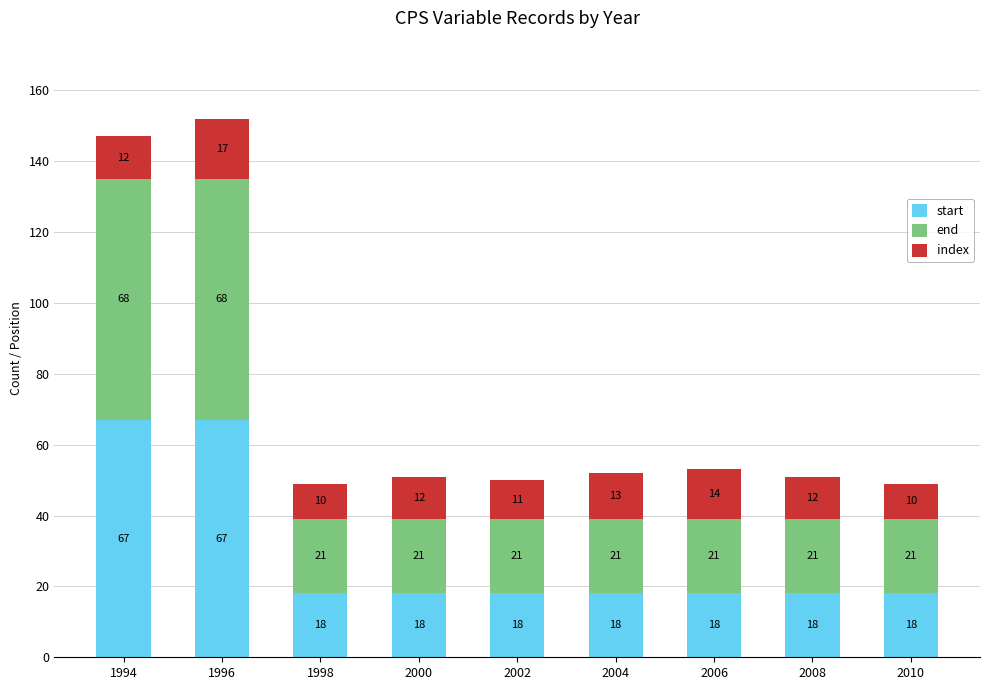

What is the approximate value of start at 2006?

18